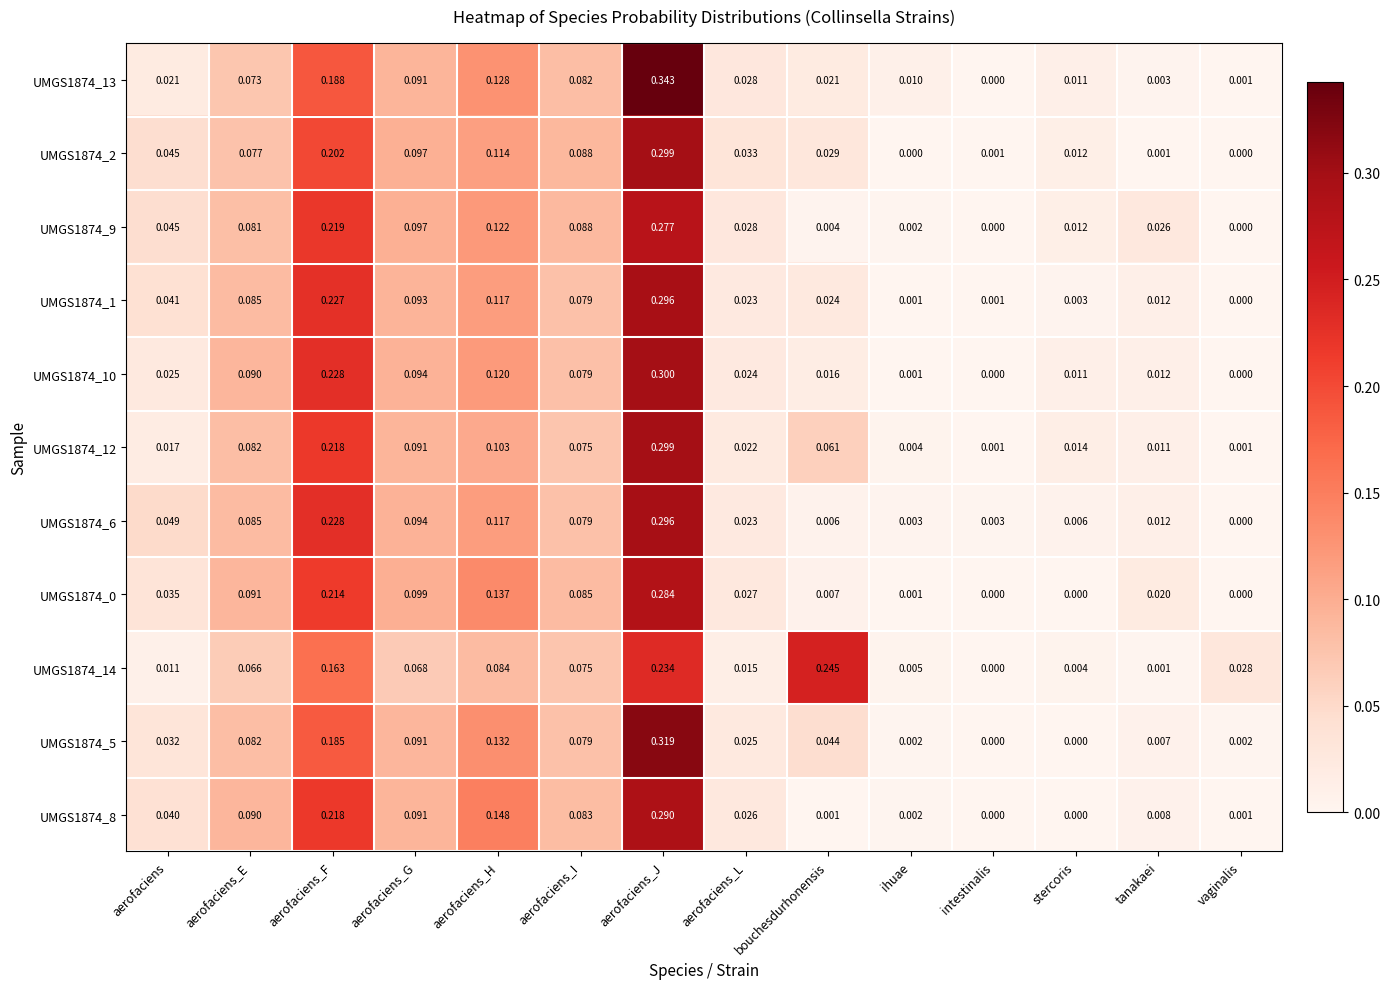

Is the value of UMGS1874_0 at aerofaciens_E greater than the value of UMGS1874_8 at aerofaciens_I?

Yes